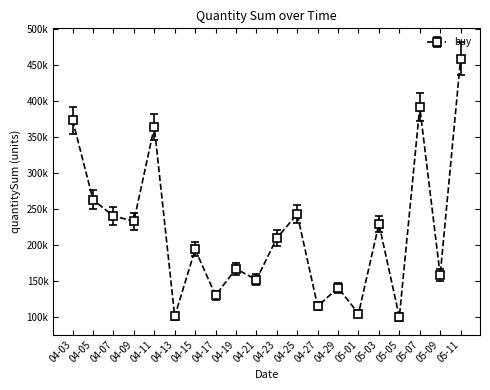

Does the chart have visible grid lines?

No